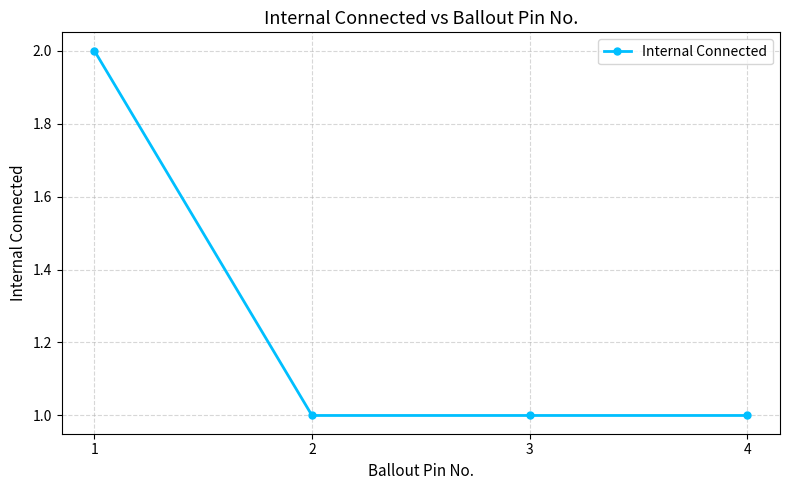

What is the smallest value displayed?

1